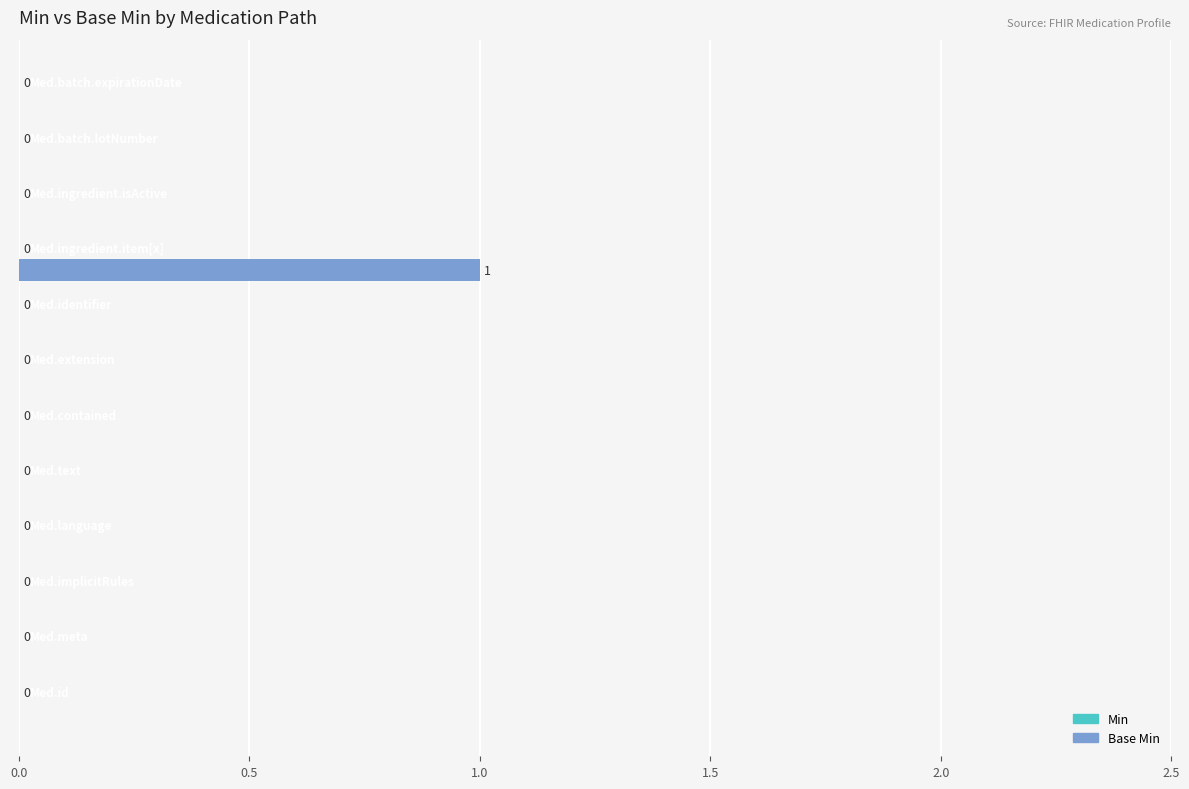

How many values are between 0 and 1?

12